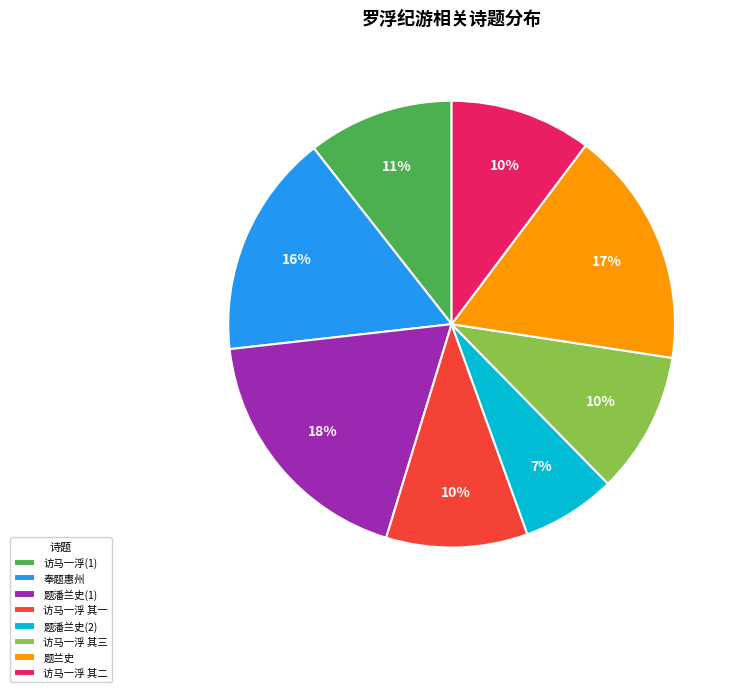

Does any single category account for the majority?

No